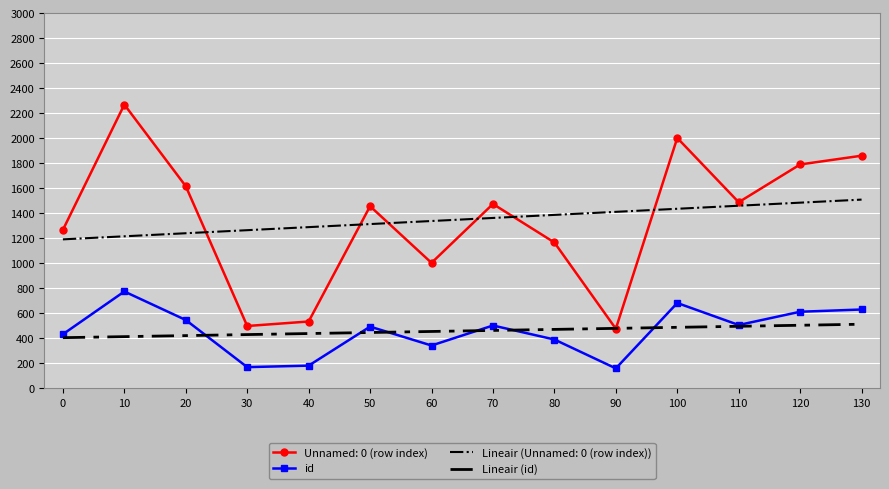

What is the difference between the id values at 60 and 100?

340.0